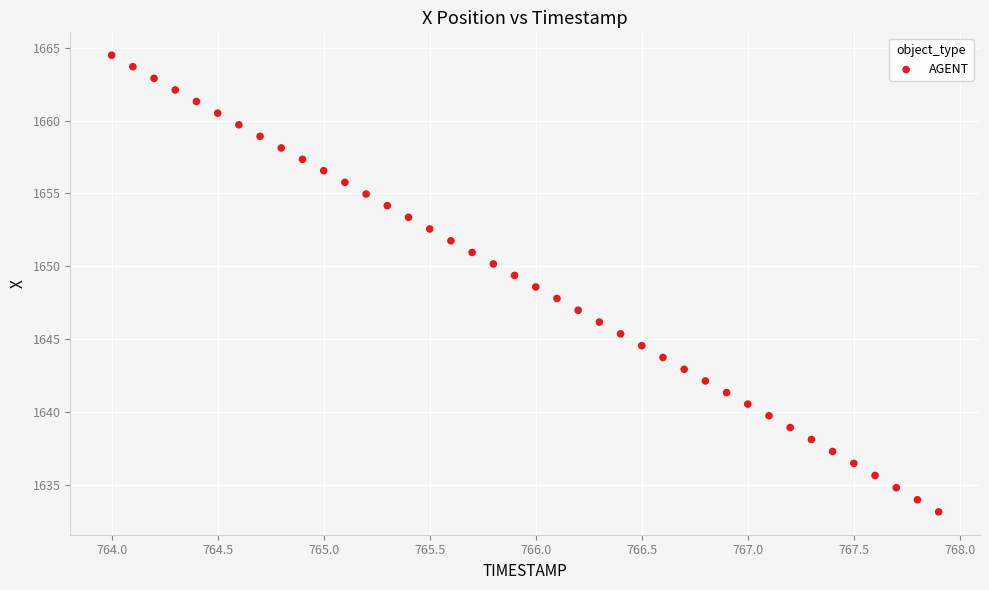

What is the range of X values (max minus min)?

3.9